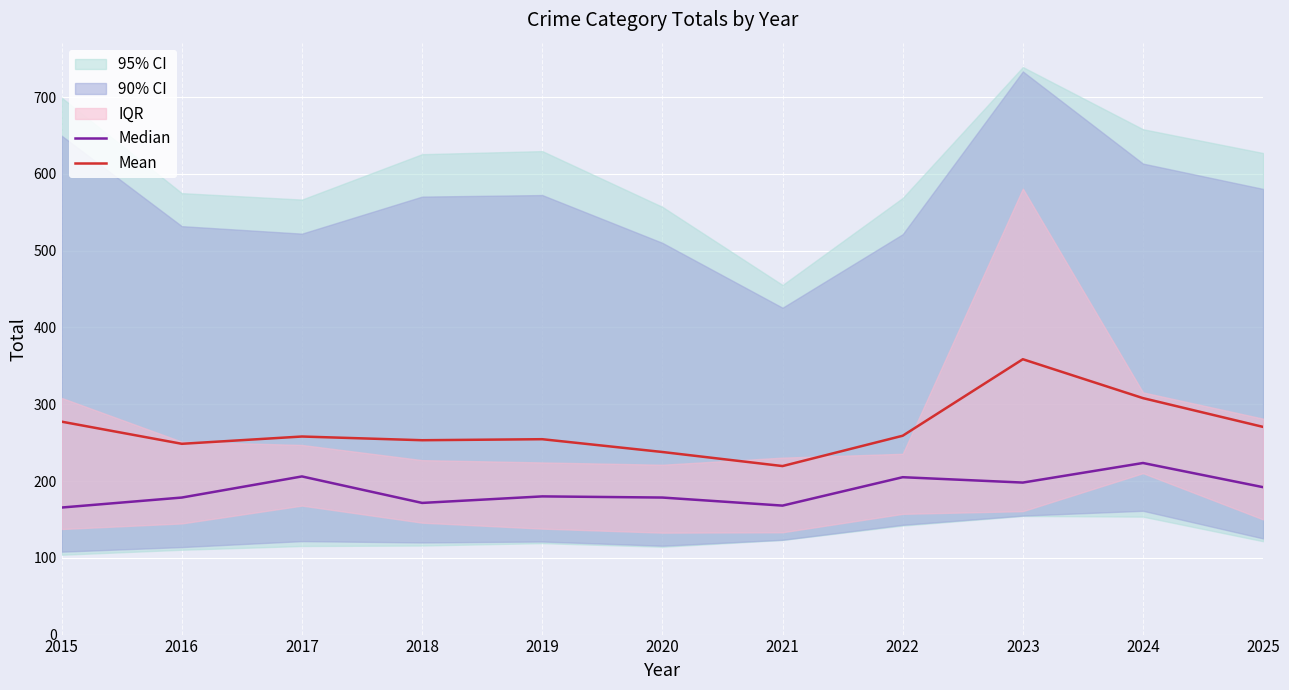

At 2025, list the series in order from smallest to largest.

Median, Mean